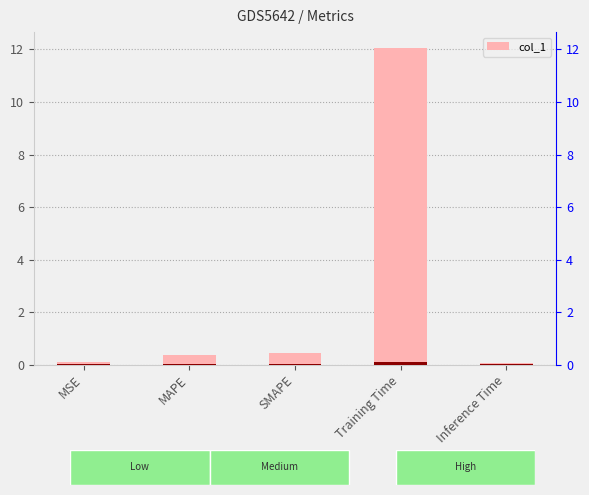

List the labels in order of value, smallest first.

Inference Time, MSE, MAPE, SMAPE, Training Time